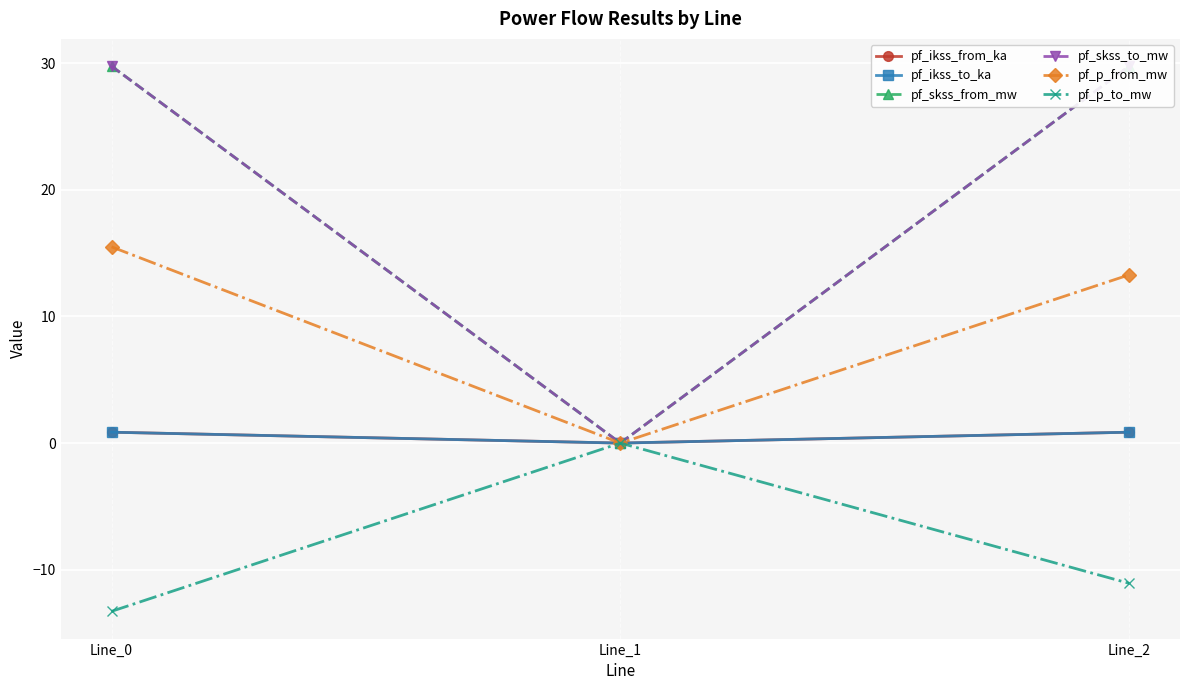

Reading left to right, list all the values displayed in this chart.

pf_ikss_from_ka: Line_0=0.9	Line_1=0.0	Line_2=0.9
pf_ikss_to_ka: Line_0=0.9	Line_1=0.0	Line_2=0.9
pf_skss_from_mw: Line_0=29.8	Line_1=0.0	Line_2=29.8
pf_skss_to_mw: Line_0=29.8	Line_1=0.0	Line_2=29.8
pf_p_from_mw: Line_0=15.5	Line_1=0.0	Line_2=13.3
pf_p_to_mw: Line_0=-13.3	Line_1=0.0	Line_2=-11.1